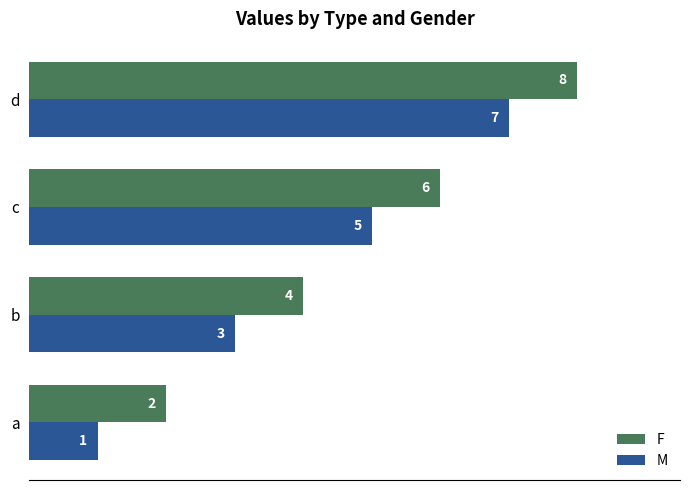

List the labels in order of F value, largest first.

d, c, b, a